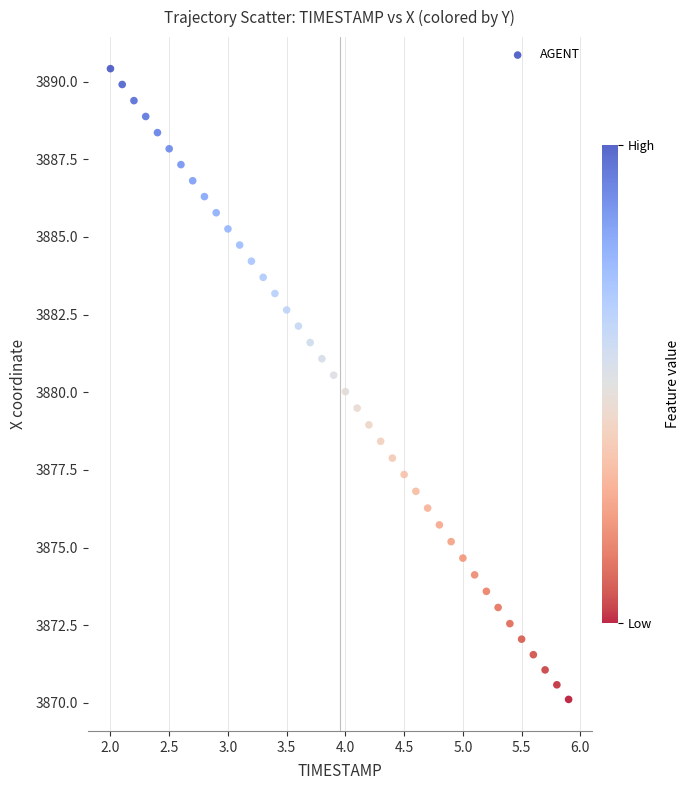

What is the range of X values (max minus min)?

3.9